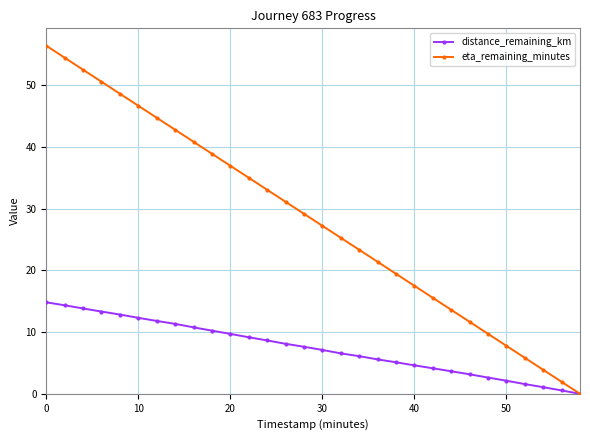

What is the value of the distance_remaining_km point at the 15th from the left?

7.6